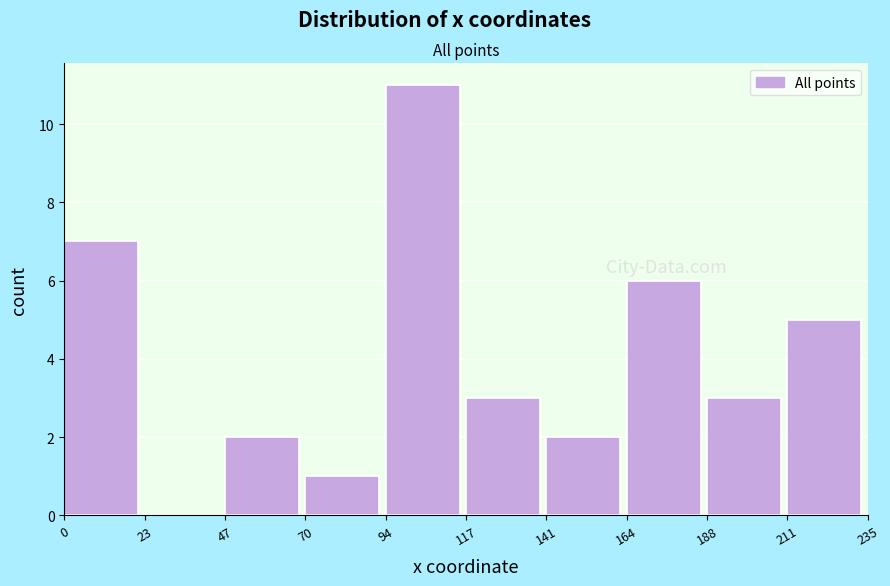

Reading right to left, transcribe all the data shown in this chart.

211=5	188=3	164=6	141=2	117=3	94=11	70=1	47=2	23=0	0=7